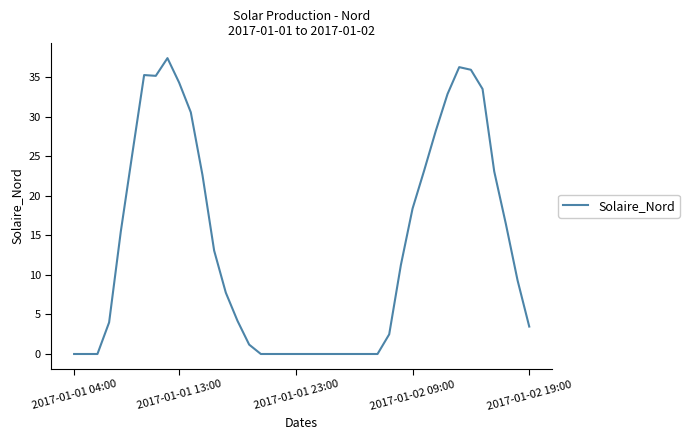

What is the greatest value displayed?

37.4